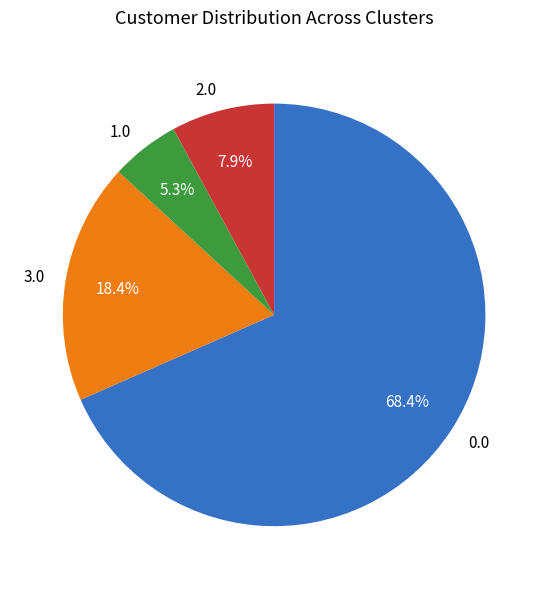

How many segments does this pie chart have?

4